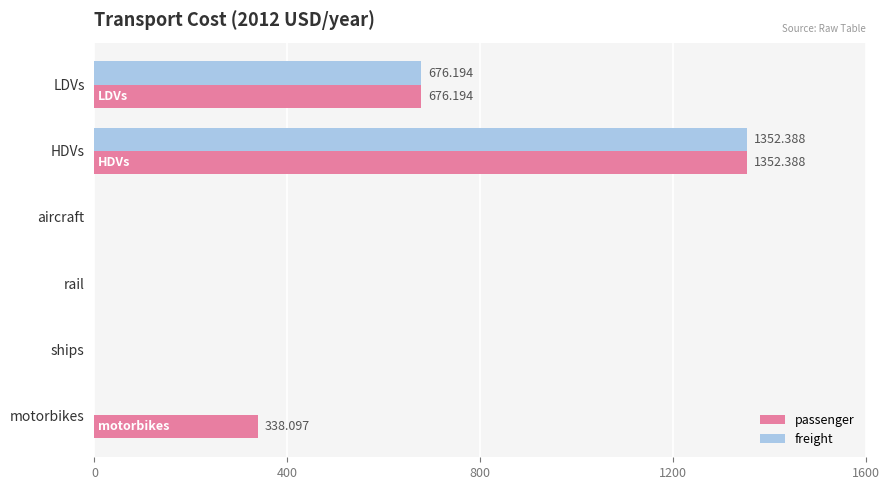

Is the value of freight at motorbikes greater than the value of passenger at LDVs?

No